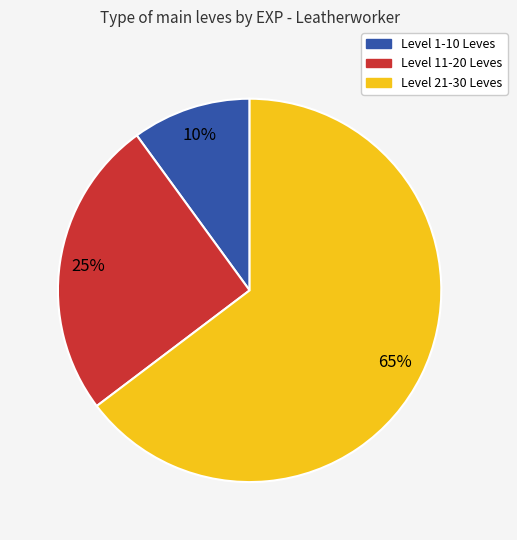

Is there any slice that represents more than half of the pie?

Yes